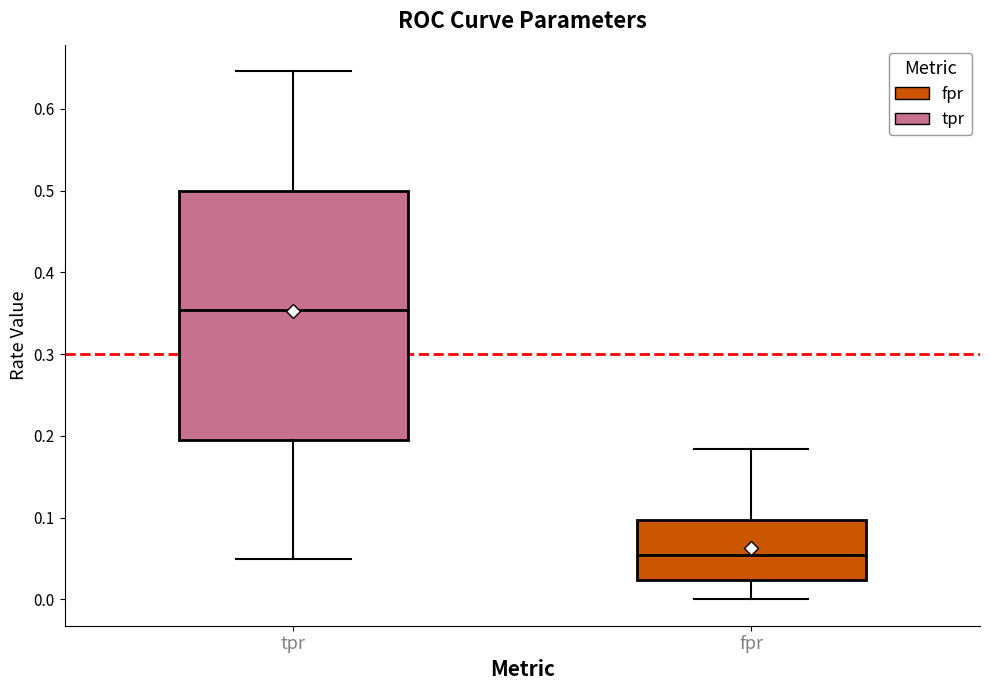

Comparing the boxes themselves (not the whiskers), which one is the tallest?

tpr